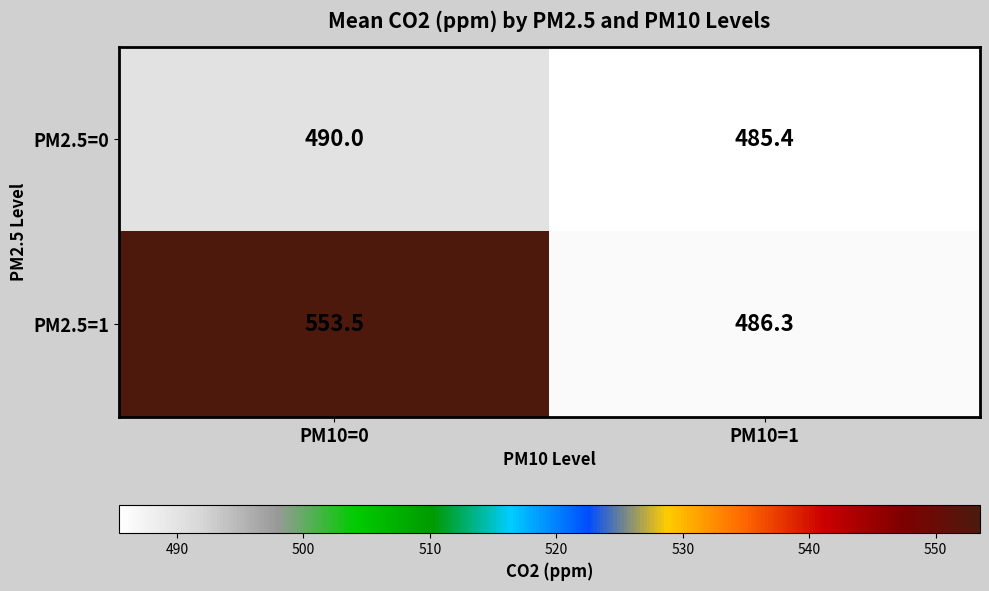

Reading right to left, what are all the values shown in this chart?

PM2.5=0: 485.4	490.0
PM2.5=1: 486.3	553.5